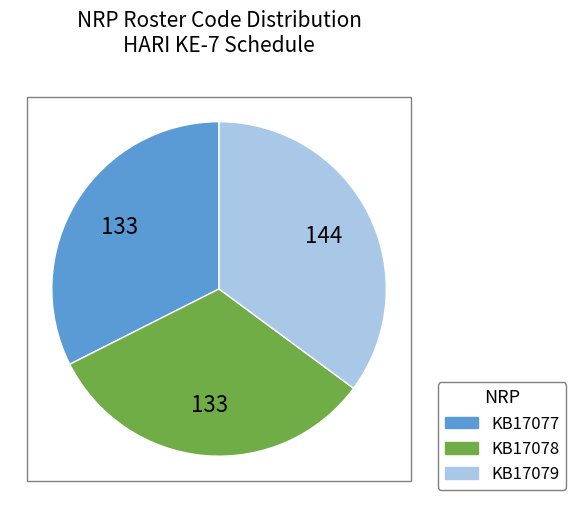

True or false: KB17077 accounts for 32% of the total.

True